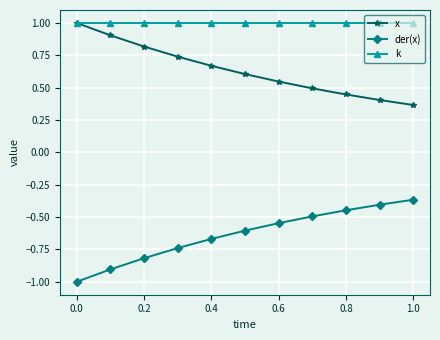

True or false: x has more than 2 interior local peaks.

False